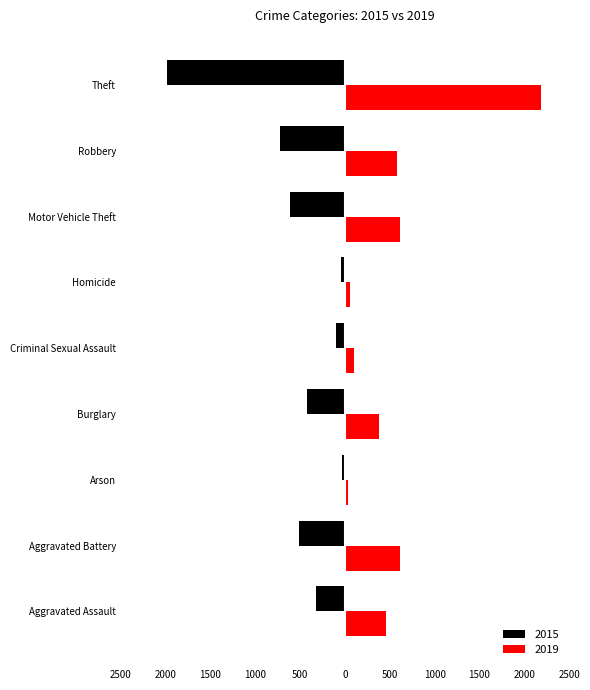

Reading right to left, list all the values displayed in this chart.

2015: Theft=-1981	Robbery=-726	Motor Vehicle Theft=-614	Homicide=-50	Criminal Sexual Assault=-105	Burglary=-421	Arson=-35	Aggravated Battery=-515	Aggravated Assault=-323
2019: Theft=2190	Robbery=577	Motor Vehicle Theft=611	Homicide=53	Criminal Sexual Assault=102	Burglary=383	Arson=32	Aggravated Battery=608	Aggravated Assault=452